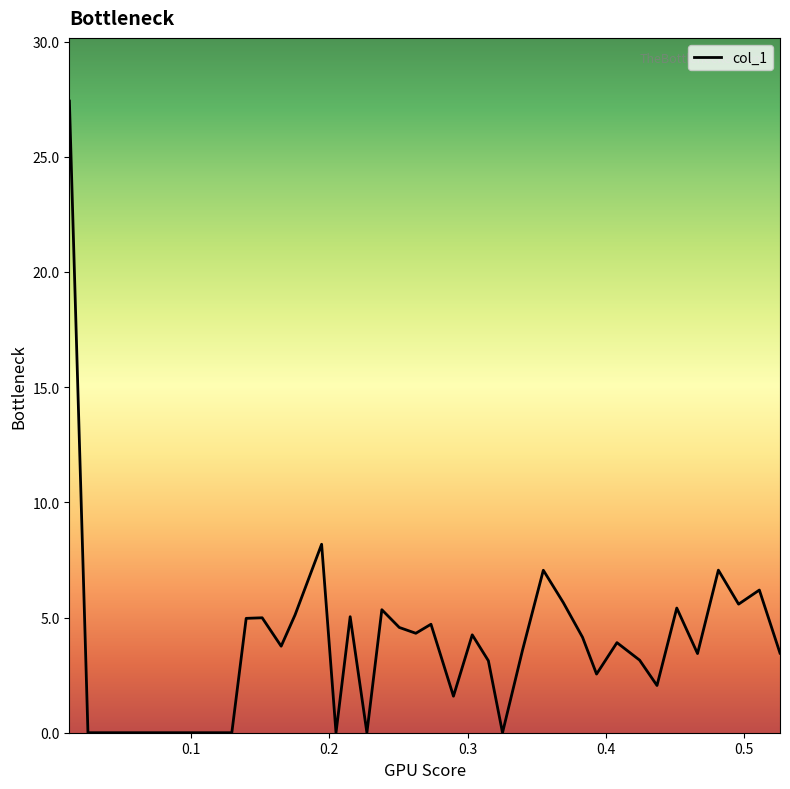

How many values are below 3?

15